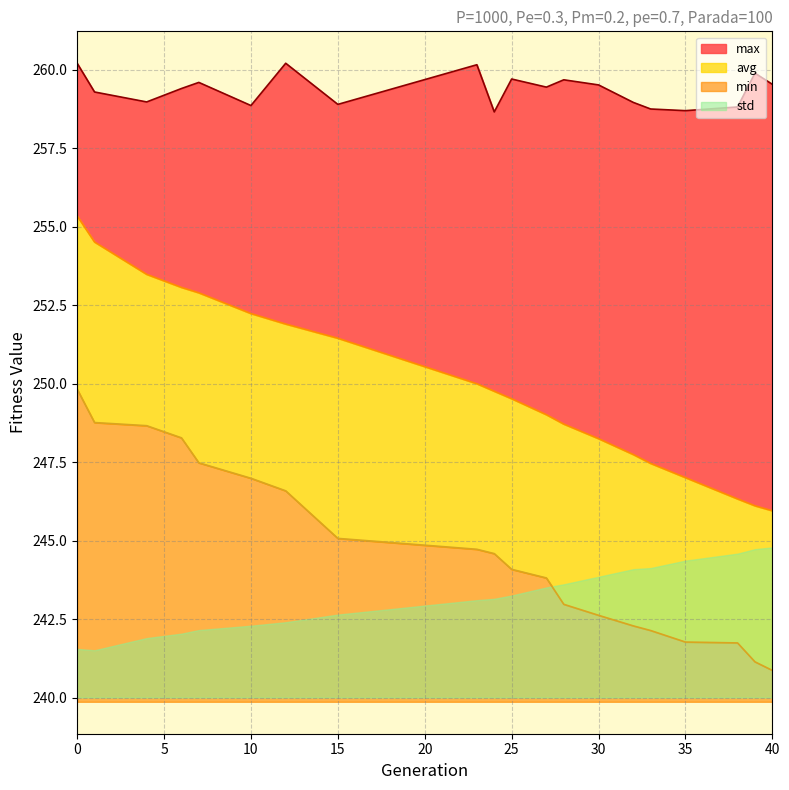

Which has a higher value, 1 or 27?

1